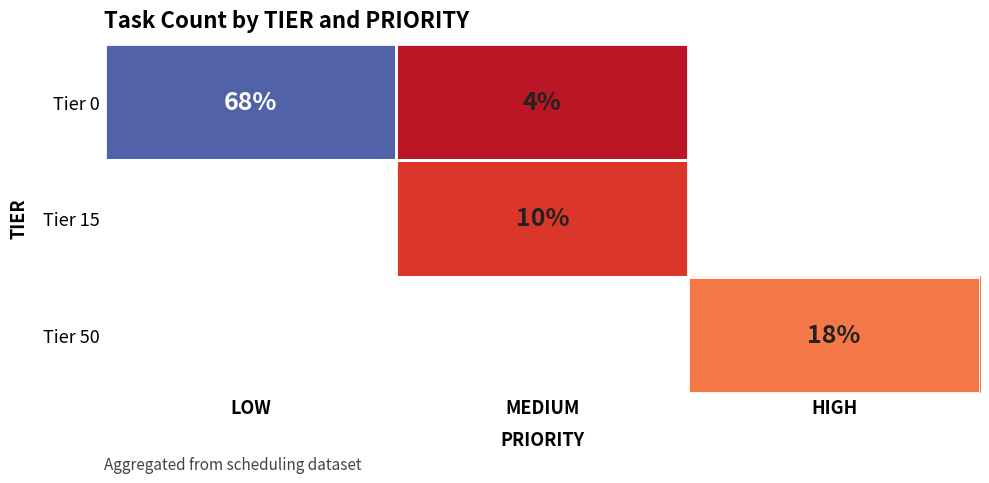

What is the total value across all series at HIGH?

85